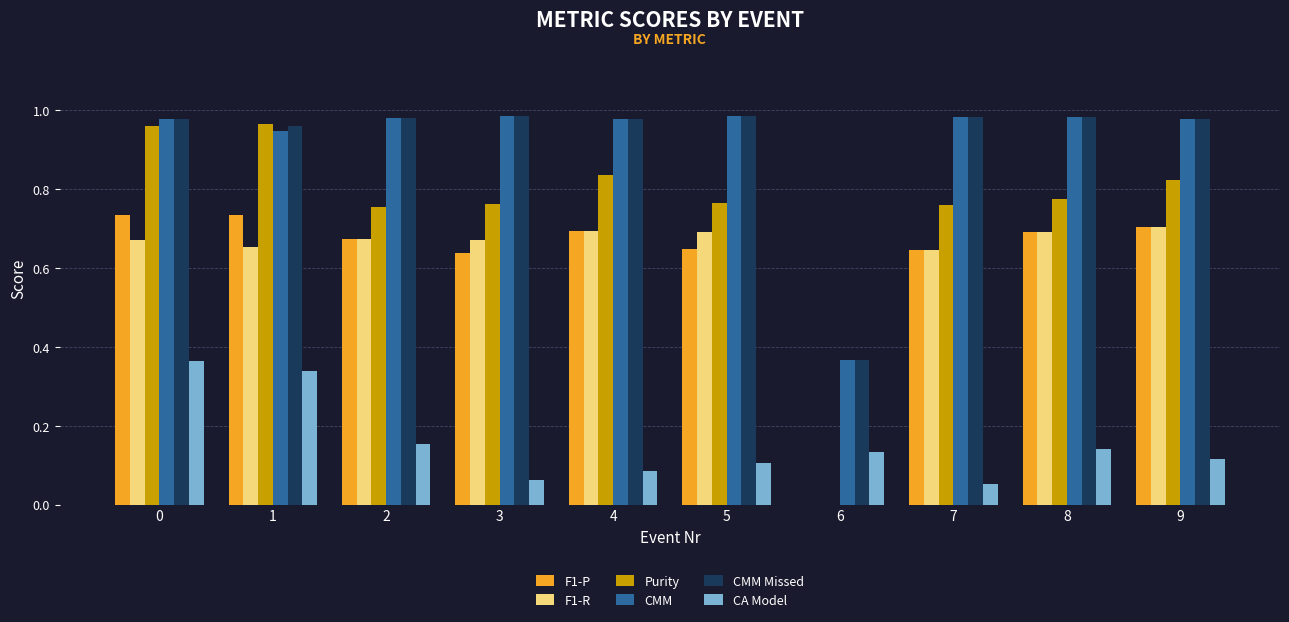

Where is F1-P nearest to the value 0?

6